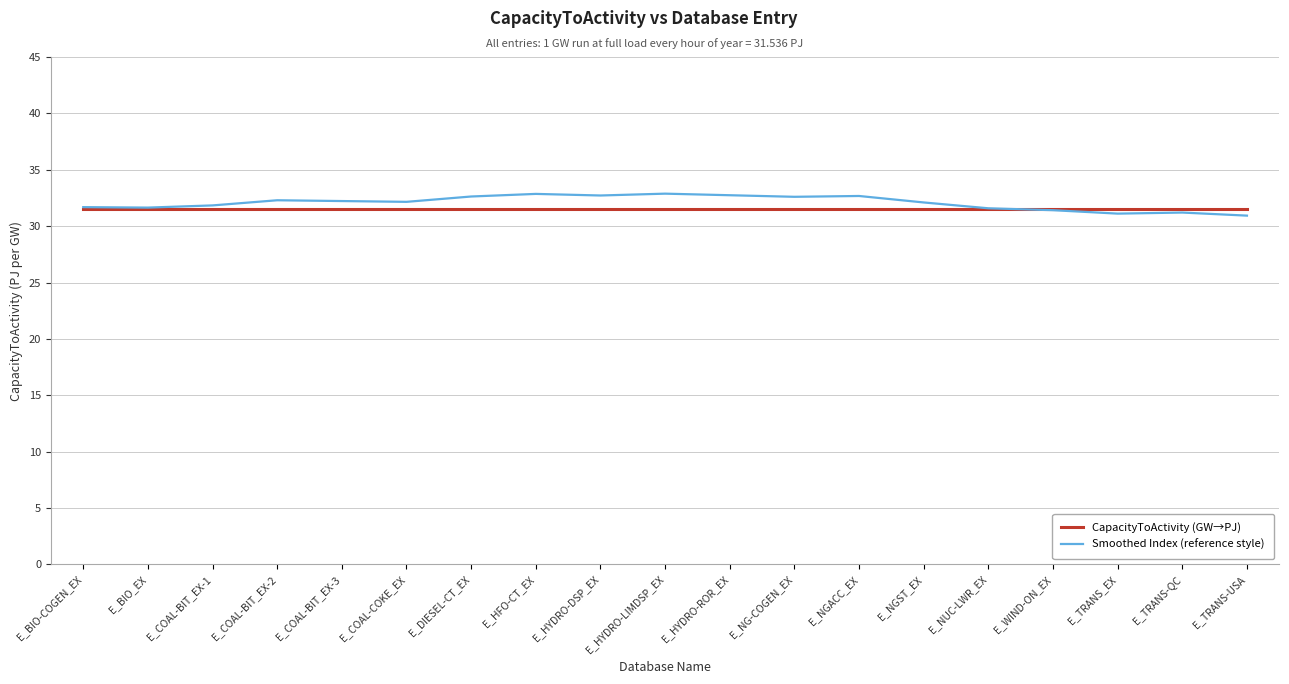

What is the minimum value for CapacityToActivity (GW→PJ)?

31.5